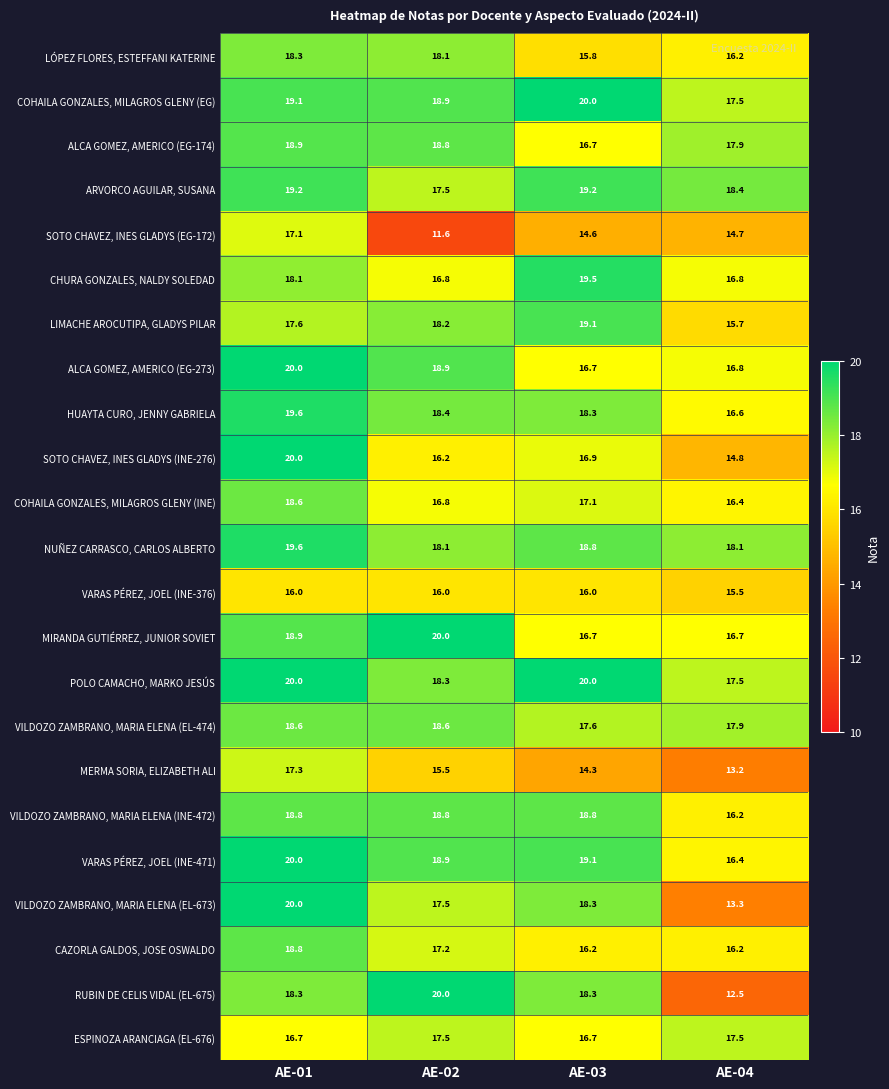

What is the difference between the highest and lowest values at AE-03?

5.7